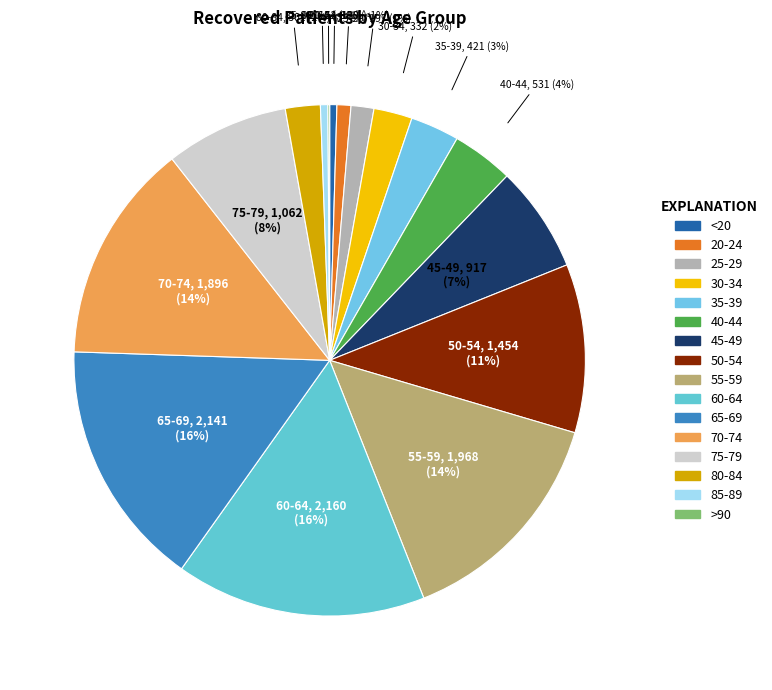

Which category has the smallest portion of the pie?

>90